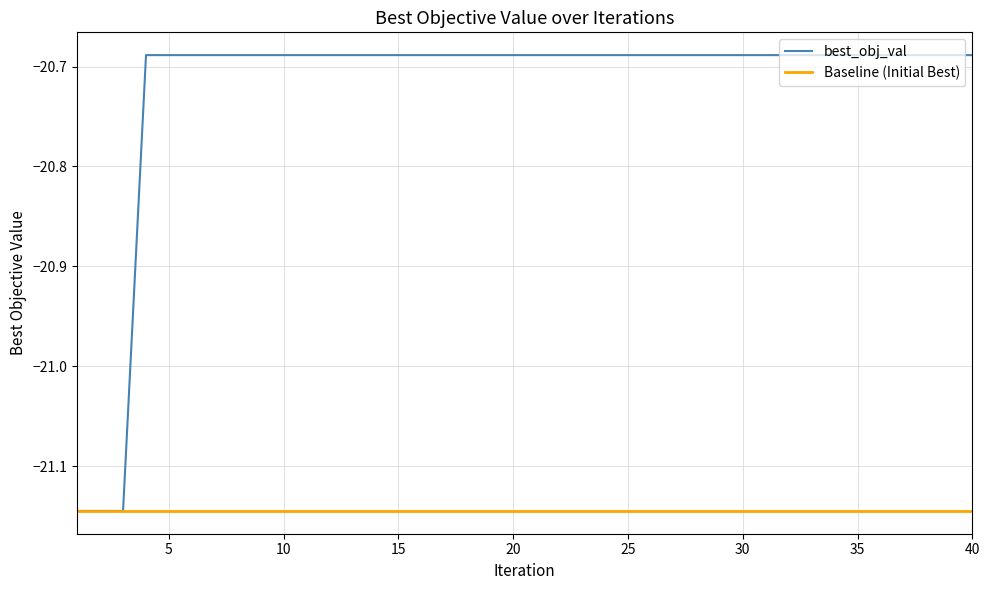

Read the value at 12.

-20.7